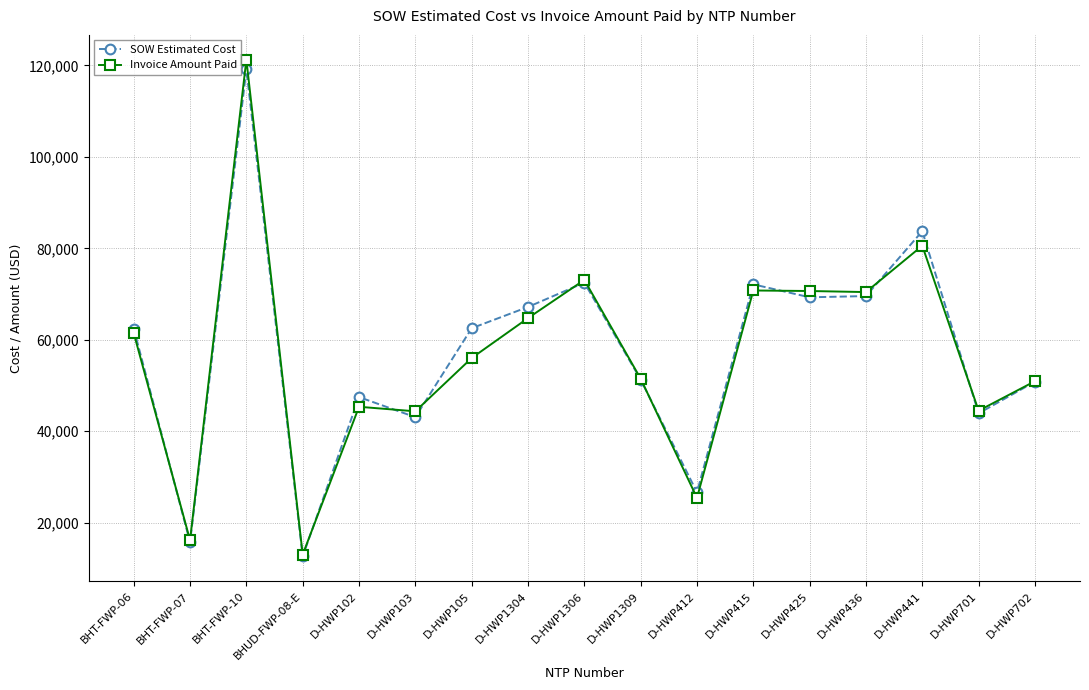

What is the difference between the second highest and second lowest values in the SOW Estimated Cost series?

68063.9